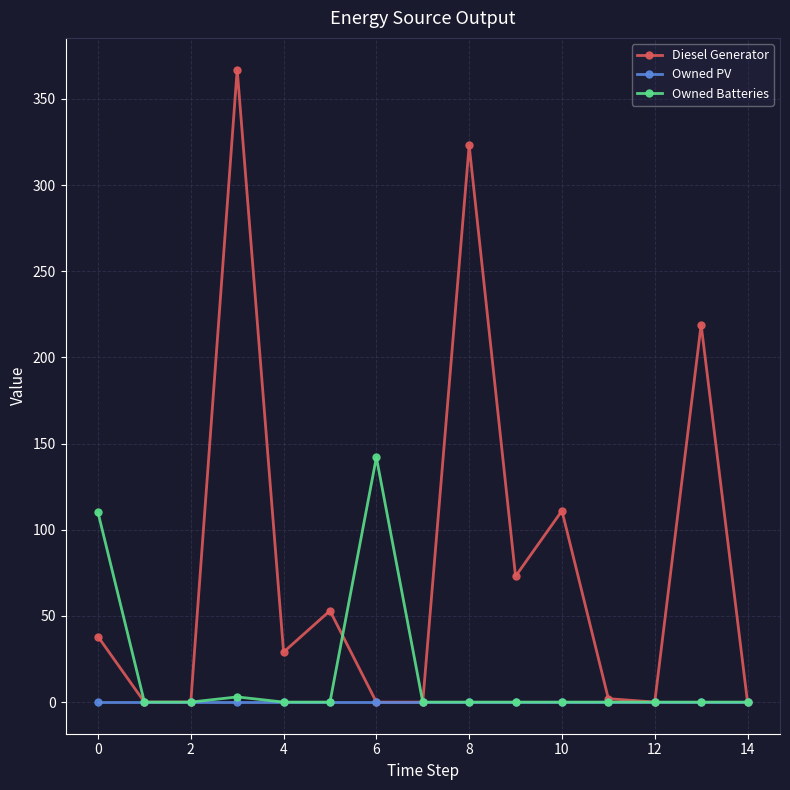

Count the number of data series in this chart.

3